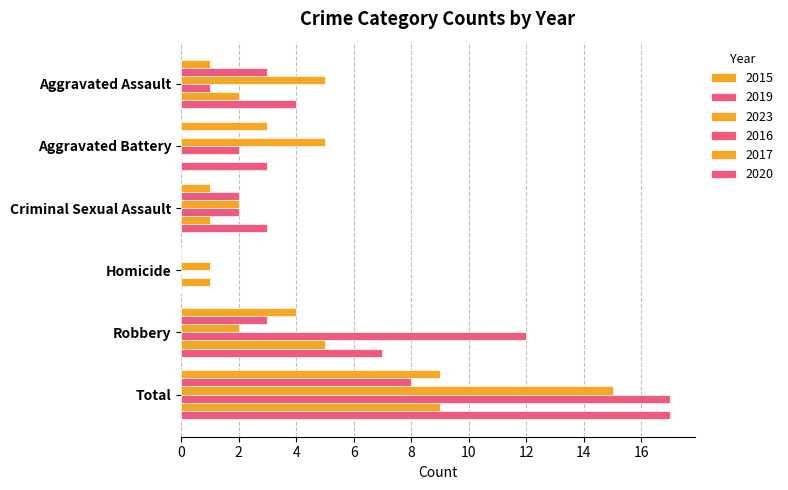

What is the label of the 2nd bar from the right?

Robbery